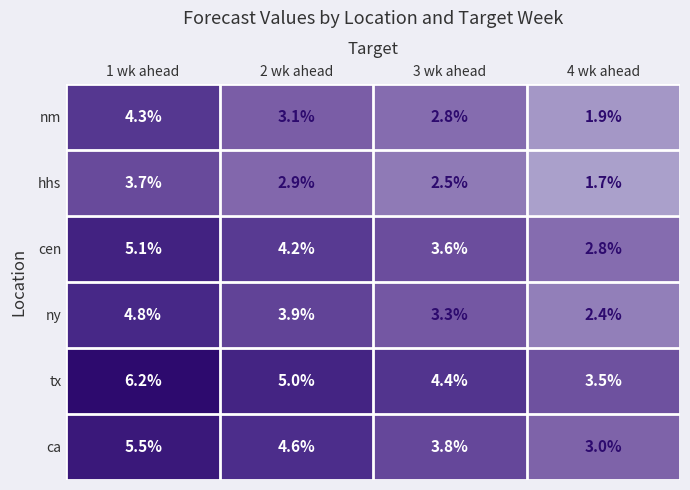

At which category is the sum across all series the highest?

1 wk ahead